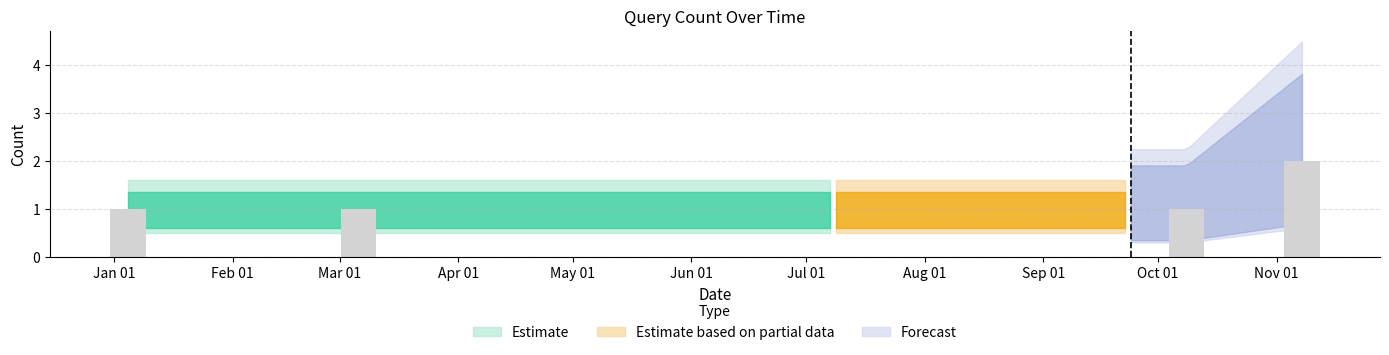

Count the number of data series in this chart.

1